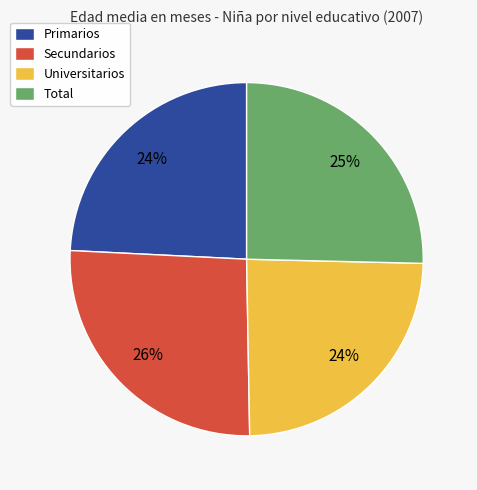

Which category has the biggest portion of the pie?

Secundarios